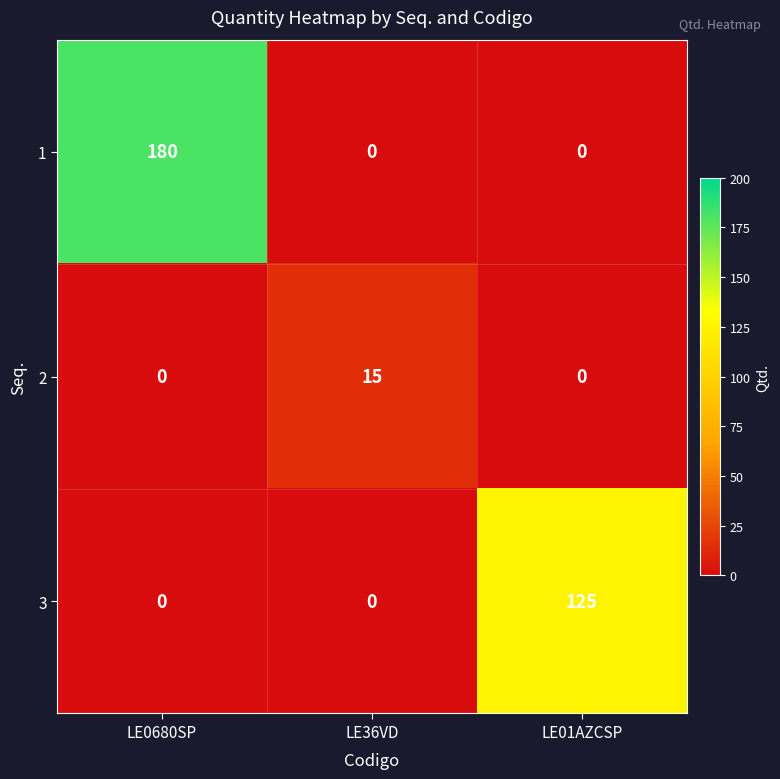

What is the difference between the highest and lowest values at LE0680SP?

180